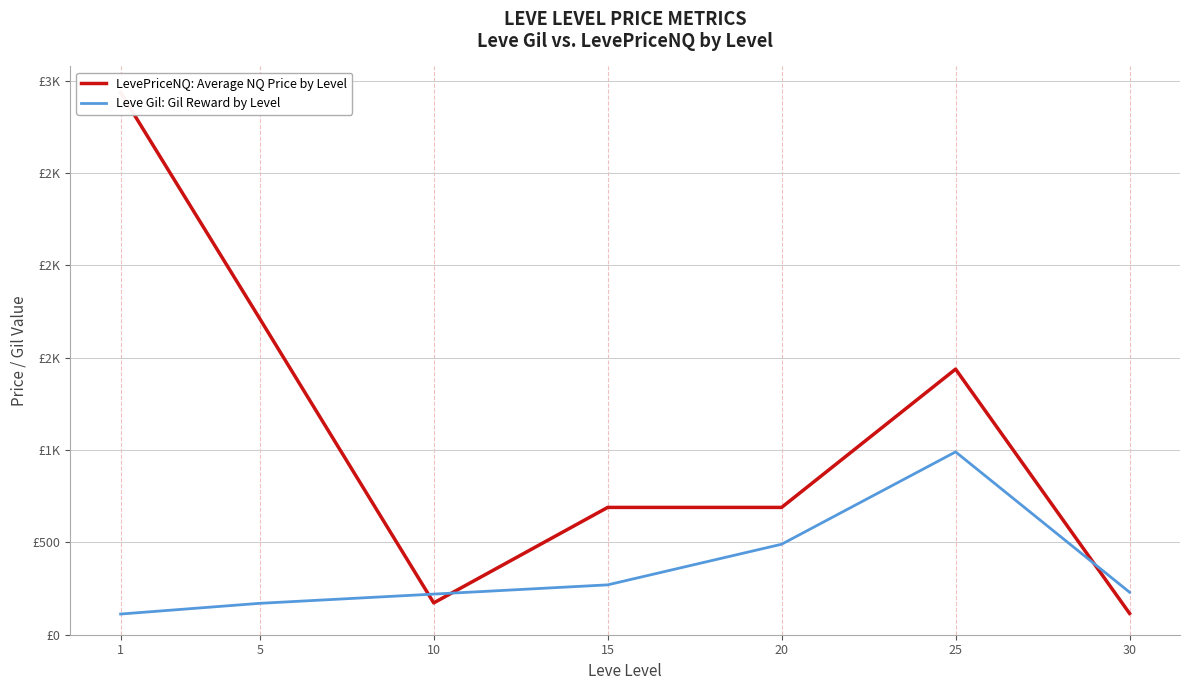

Which series has the largest total across all categories?

LevePriceNQ: Average NQ Price by Level